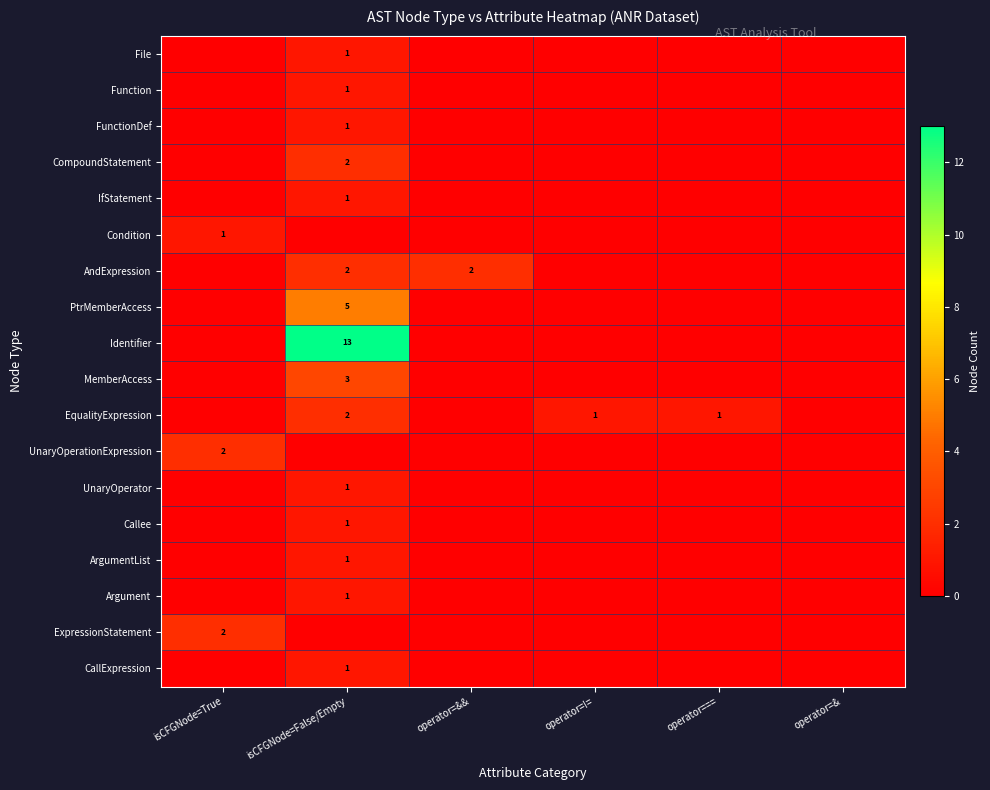

The value of PtrMemberAccess at isCFGNode=False/Empty is 2. True or false?

False